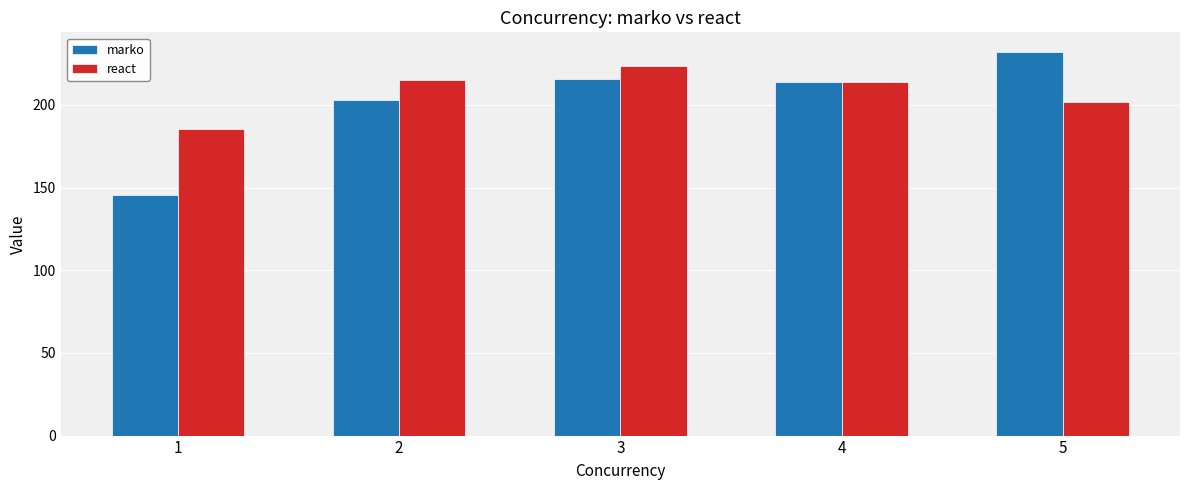

Between 3 and 4, which series saw the biggest shift?

react